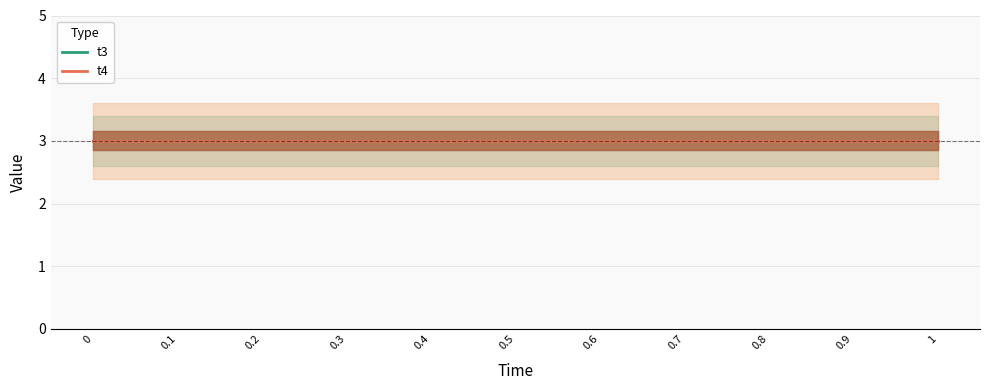

What is the value of the t4 point at the 2nd from the left?

3.0